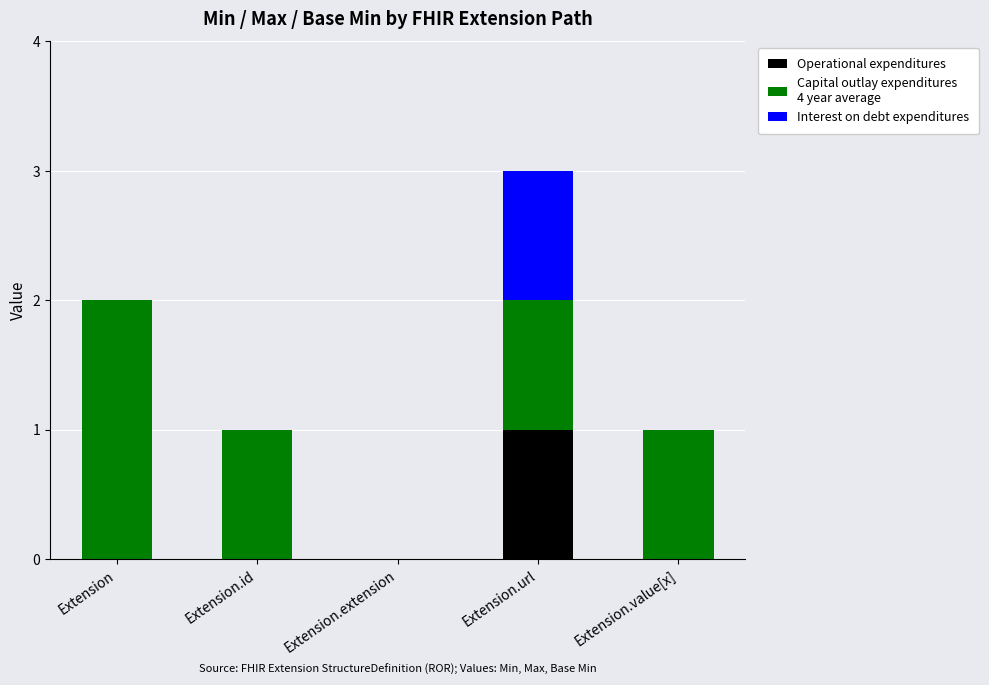

At which category is the sum across all series the highest?

Extension.url